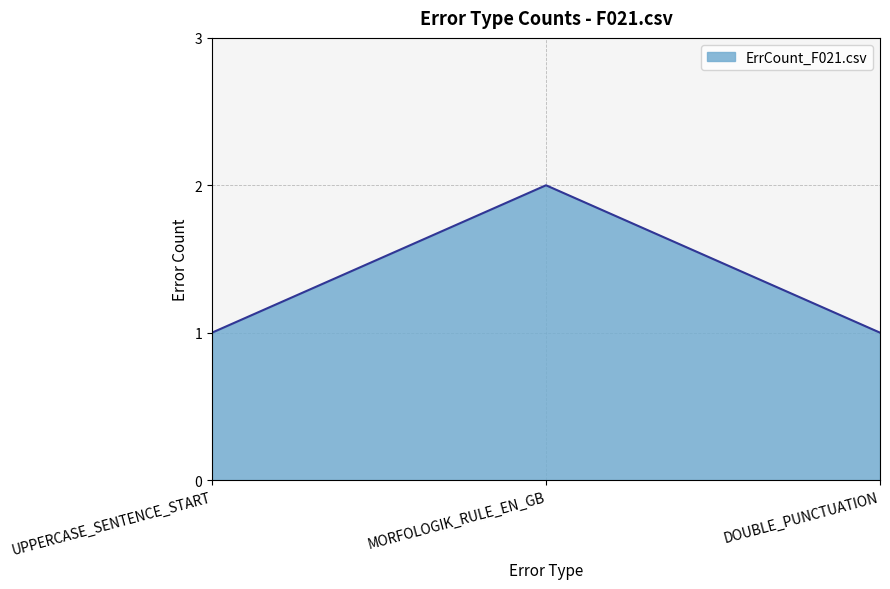

What is the sum of all values?

4